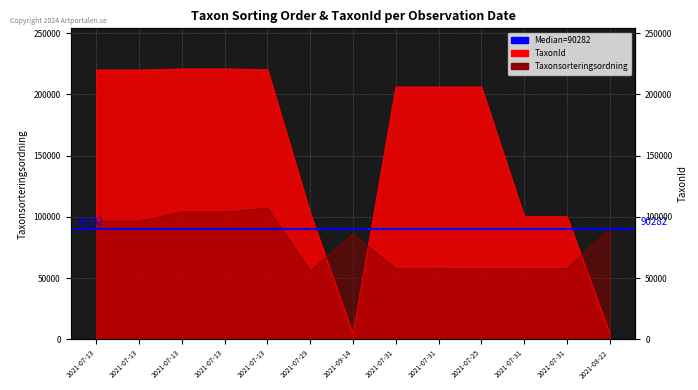

The value of TaxonId at 2021-07-13 is 219875. True or false?

True